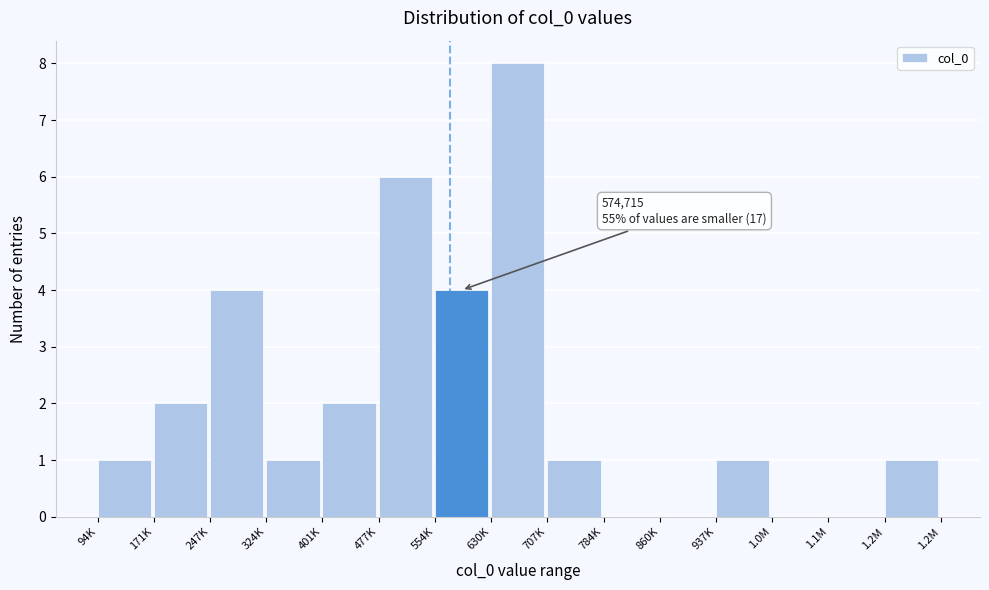

Reading left to right, transcribe all the data shown in this chart.

94K=1	171K=2	247K=4	324K=1	401K=2	477K=6	554K=4	630K=8	707K=1	784K=0	860K=0	937K=1	1.0M=0	1.1M=0	1.2M=1